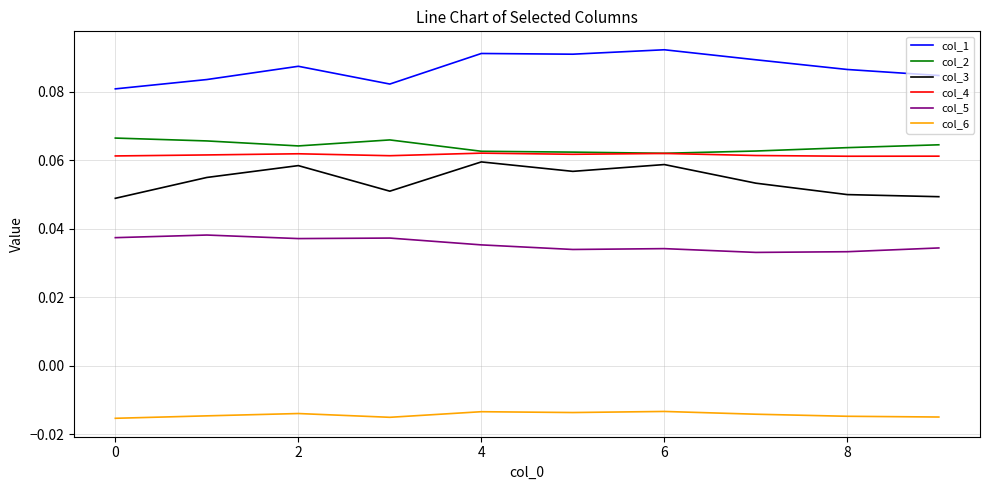

Which series has the largest total across all categories?

col_1